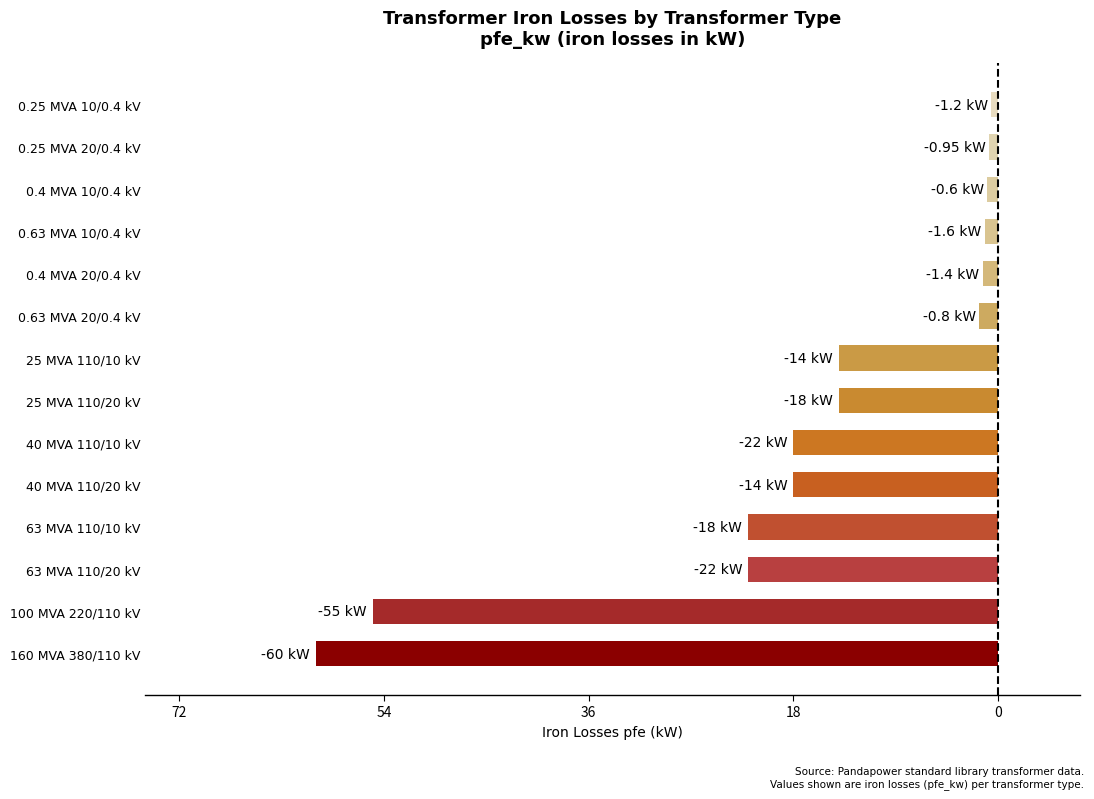

Are the bars horizontal?

Yes